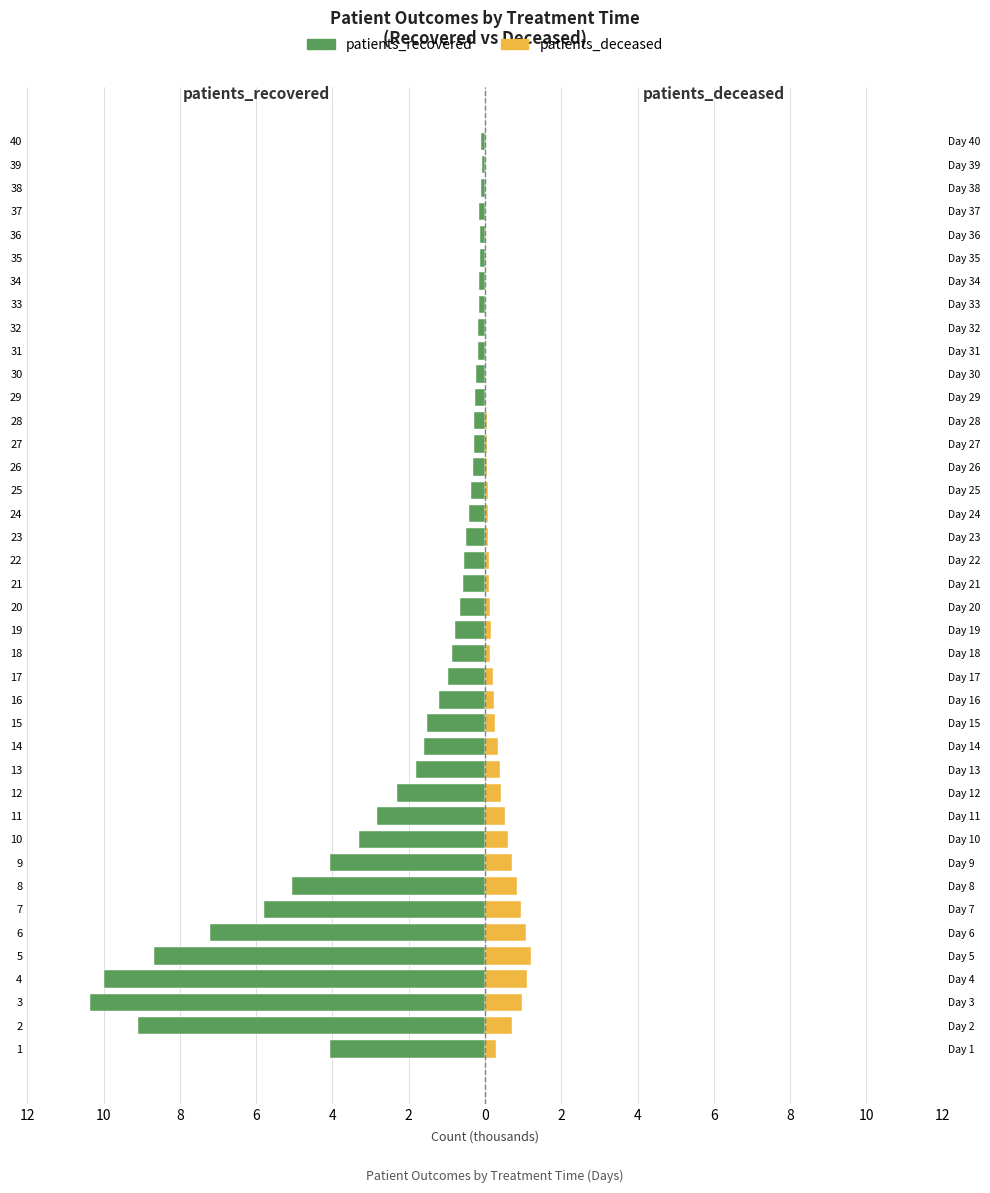

How many bars are there in each group?

2